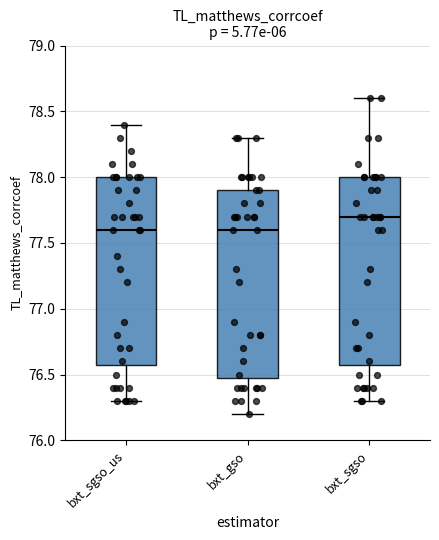

Reading left to right, transcribe this box plot: for each box, give where its median line is, the range the box spans, and where its two whiskers end, as read against the y-axis. The values are not printed on the chart, so give them approximately, as read against the axis.

bxt_sgso_us: median 77.6, box 76.6 to 78.0, whiskers 76.3 to 78.4
bxt_gso: median 77.6, box 76.5 to 77.9, whiskers 76.2 to 78.3
bxt_sgso: median 77.7, box 76.6 to 78.0, whiskers 76.3 to 78.6